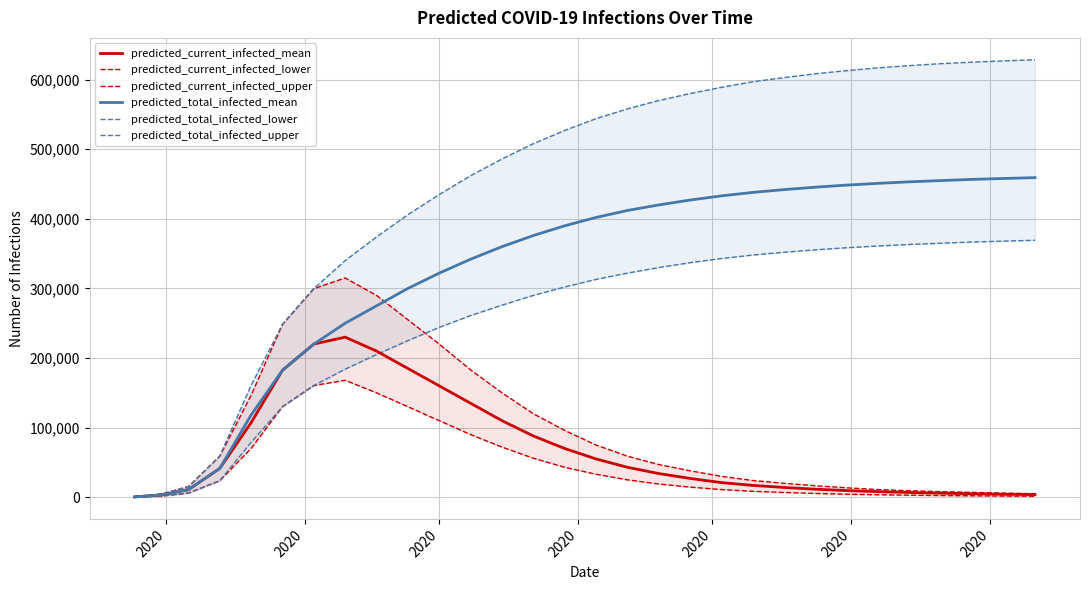

What is the highest value of the predicted_current_infected_mean series?

230000